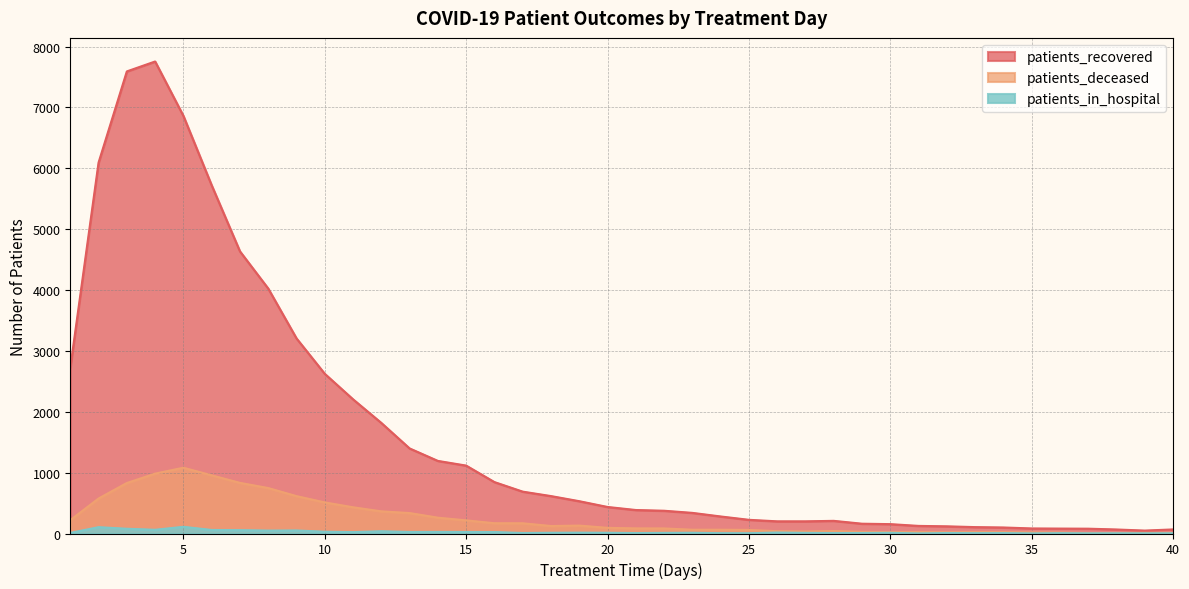

Which label corresponds to the smallest value in the chart?

31